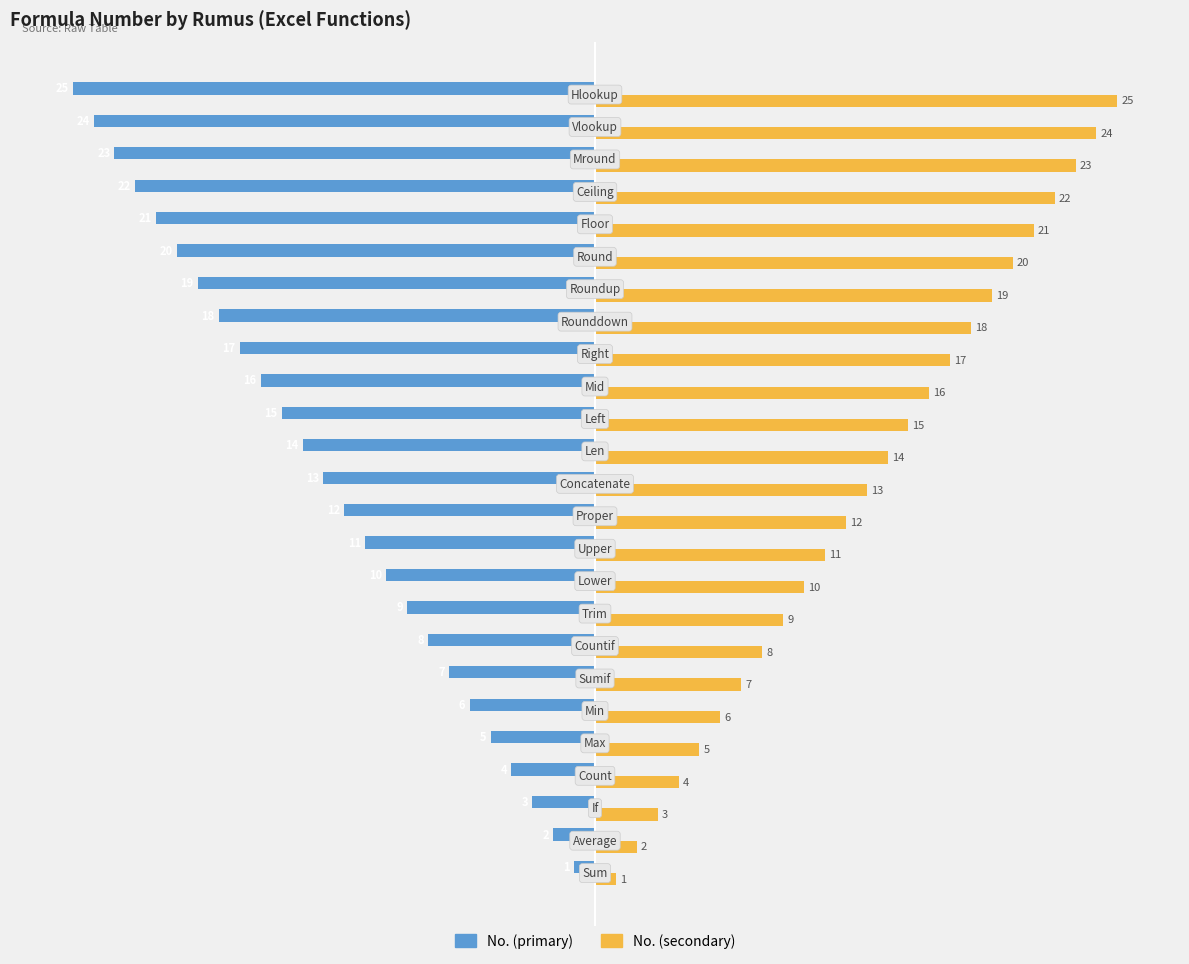

What is the lowest value of the No. (secondary) series?

1